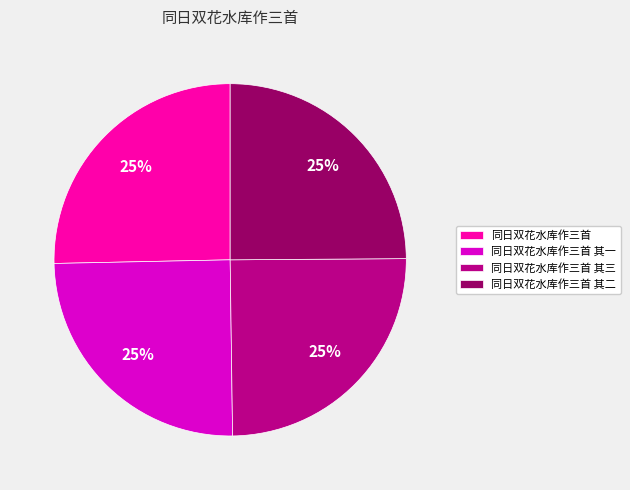

What percentage is the 同日双花水库作三首 其二 slice, to the nearest percent?

25%